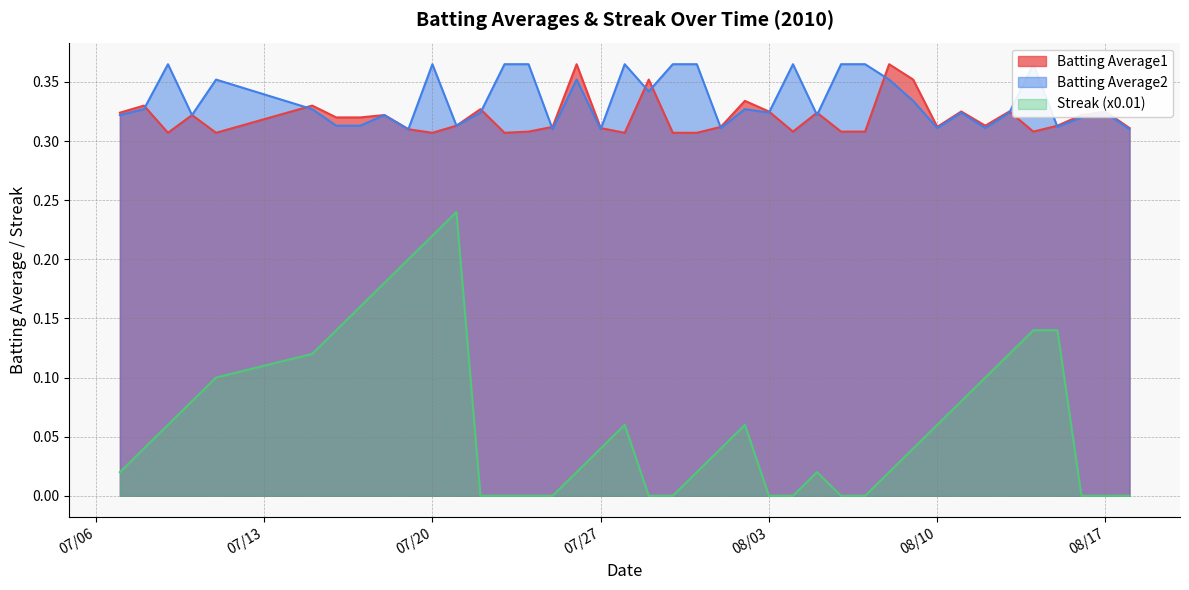

What is the difference between the Streak (x0.01) values at 2010-07-29 and 2010-08-12?

0.1